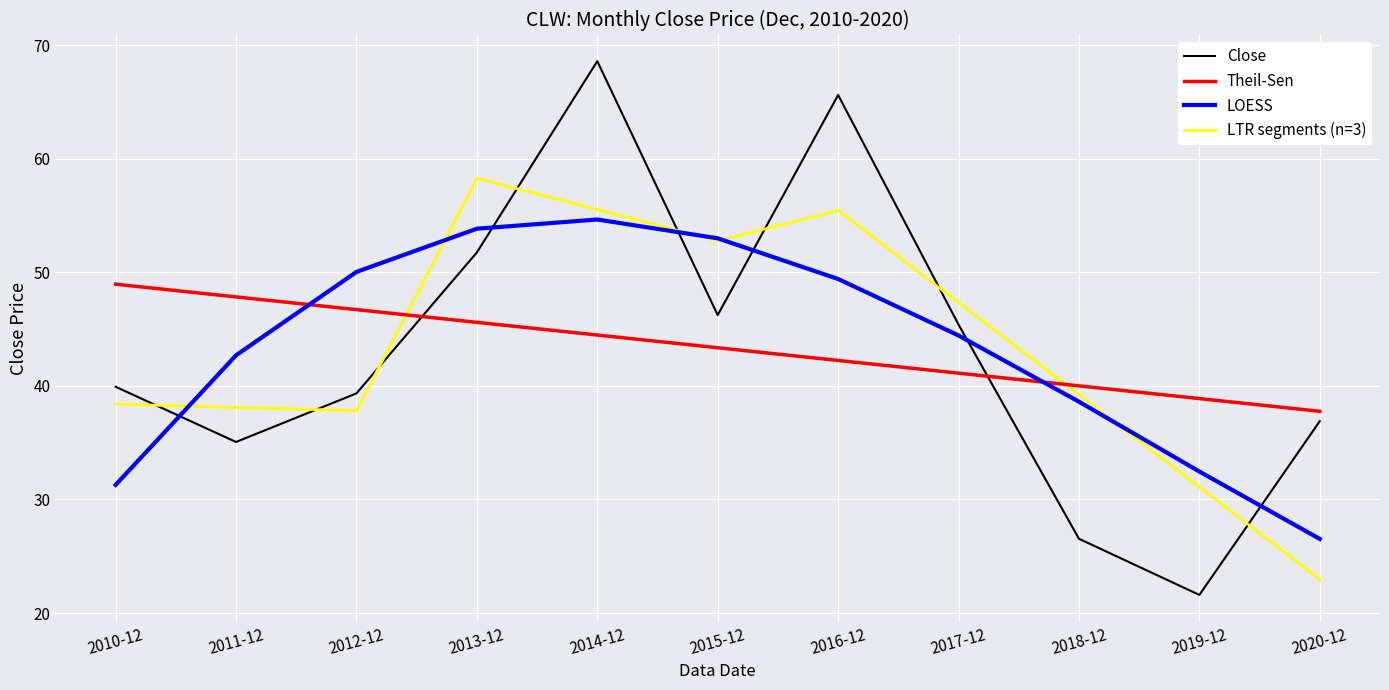

At which label does LOESS first exceed 44?

2012-12